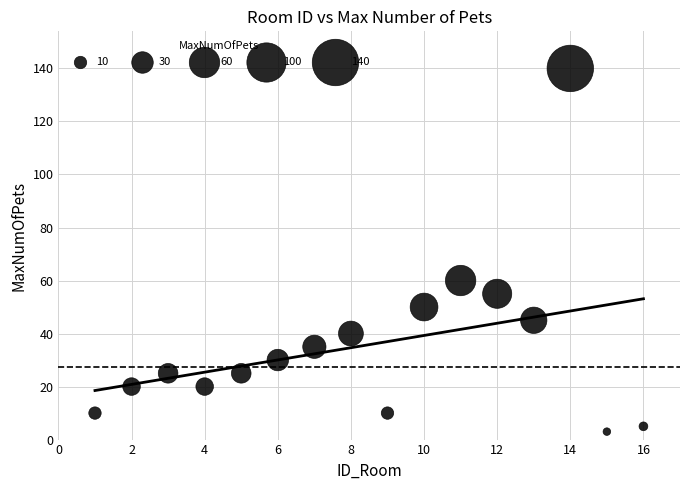

What is the range of X values (max minus min)?

15